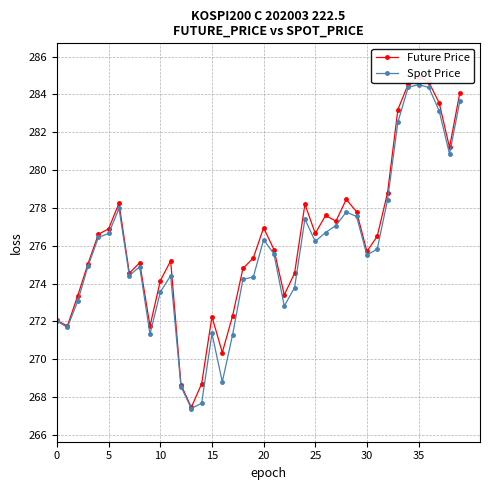

What is the value of the Spot Price point at the 40th from the left?

283.6